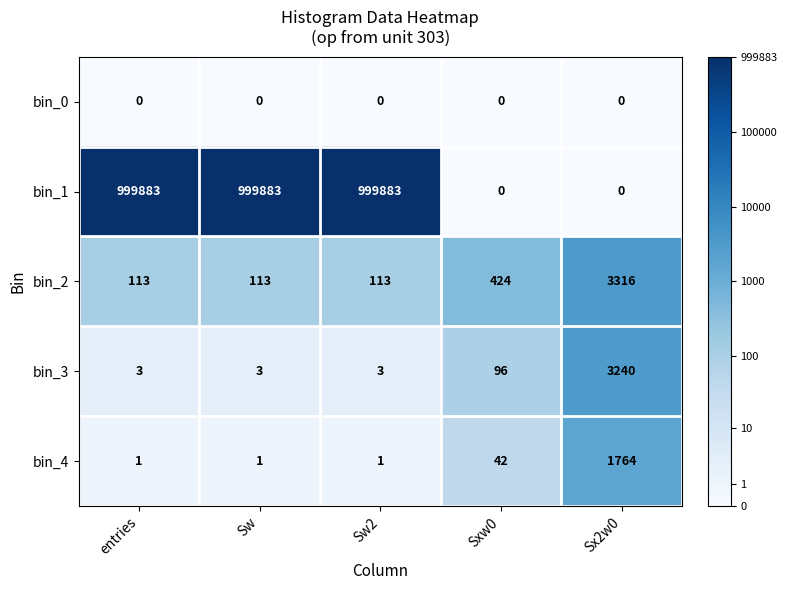

Is it true that bin_4 equals 42 at Sxw0?

True